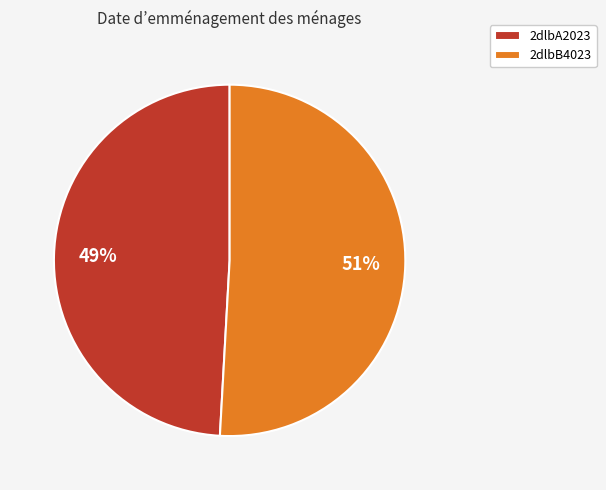

How many segments does this pie chart have?

2